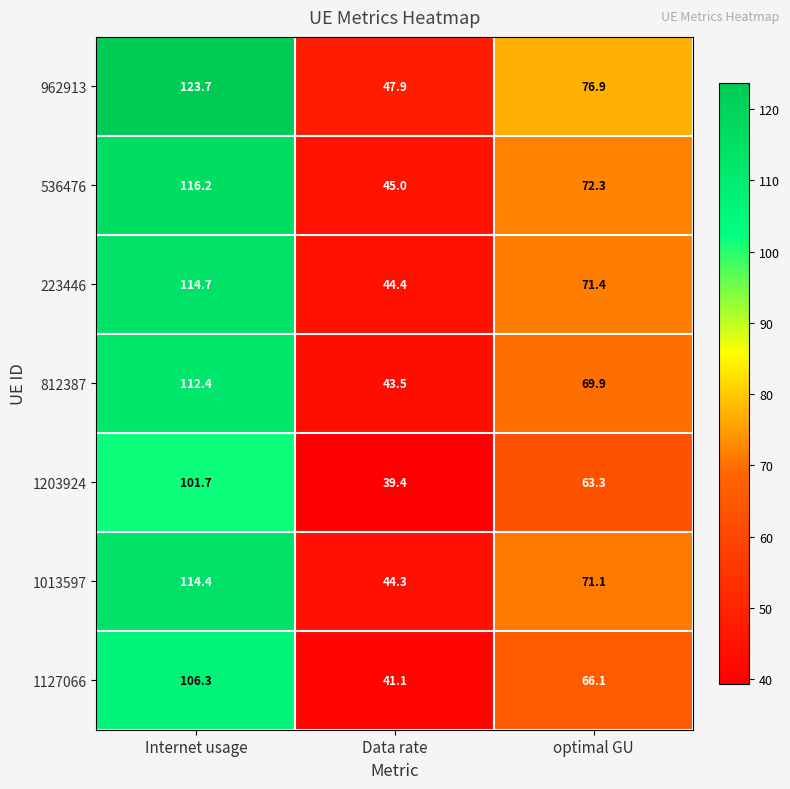

What is the total value across all series at Data rate?

305.6